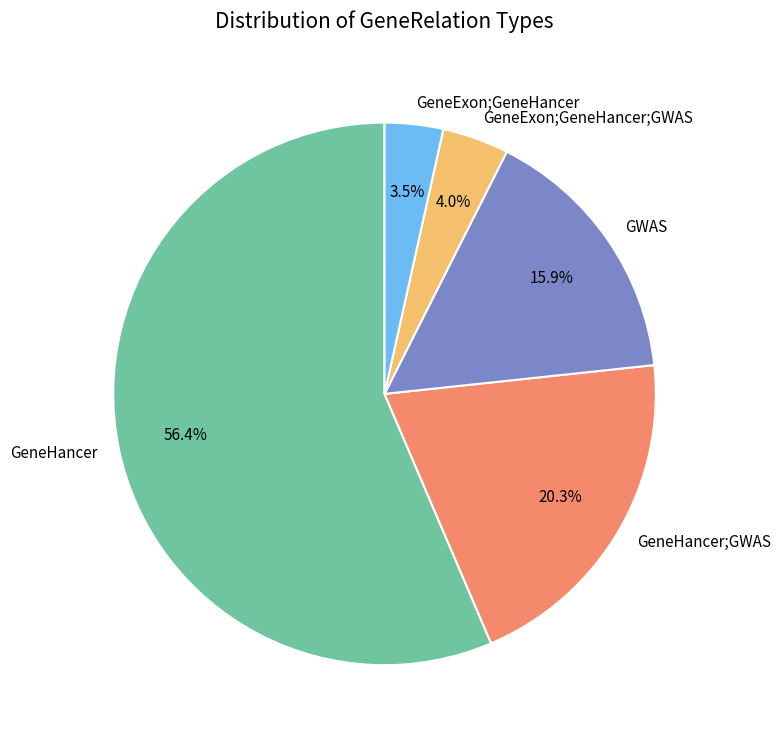

To the nearest percent, what is the average slice percentage?

20%